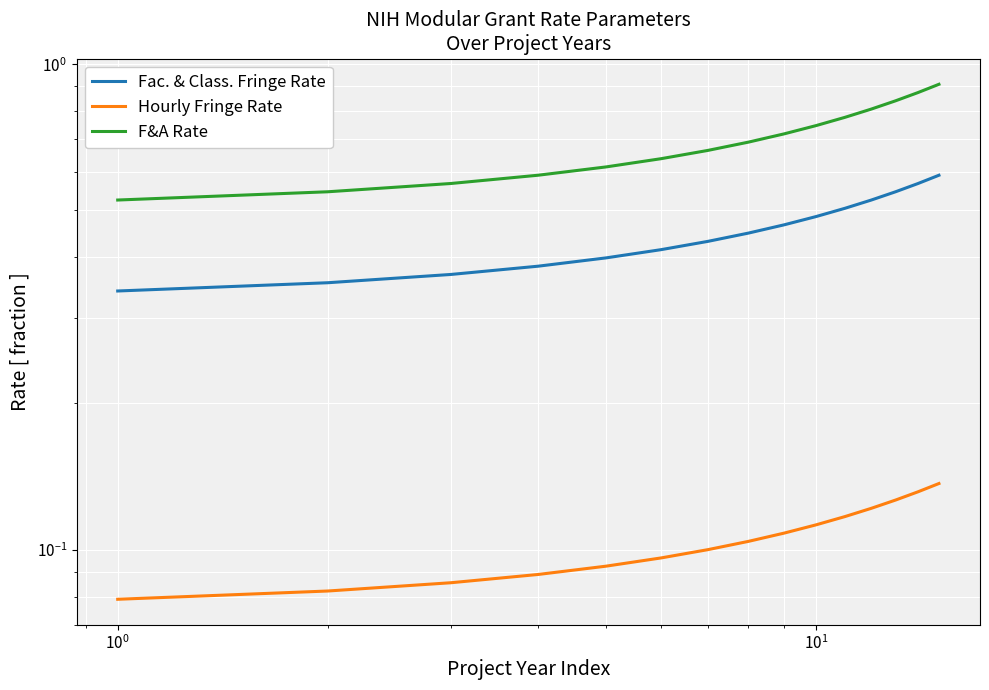

True or false: Fac. & Class. Fringe Rate and Hourly Fringe Rate intersect in this chart.

False